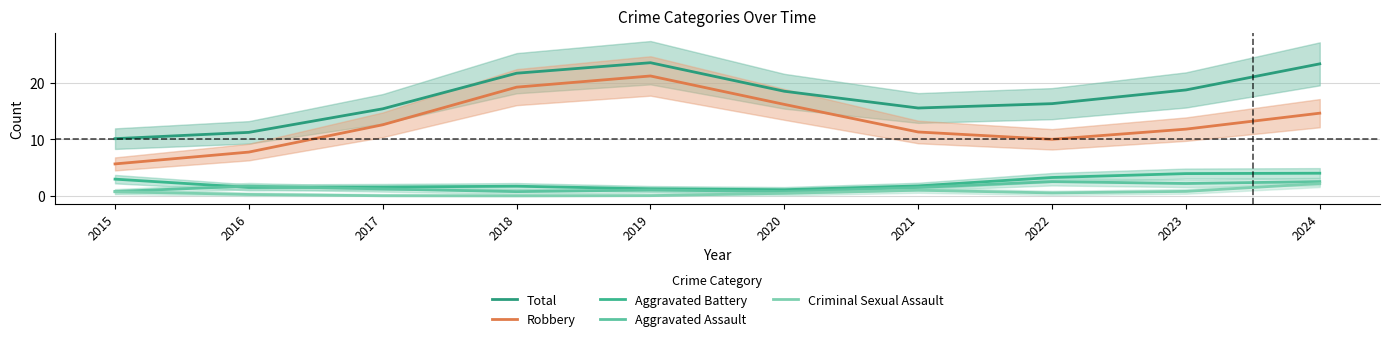

True or false: Aggravated Assault and Criminal Sexual Assault intersect in this chart.

False